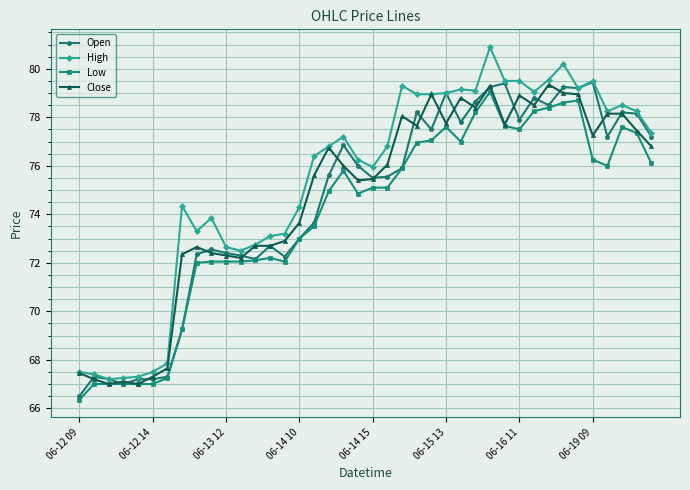

True or false: Open and Close cross at least once.

True